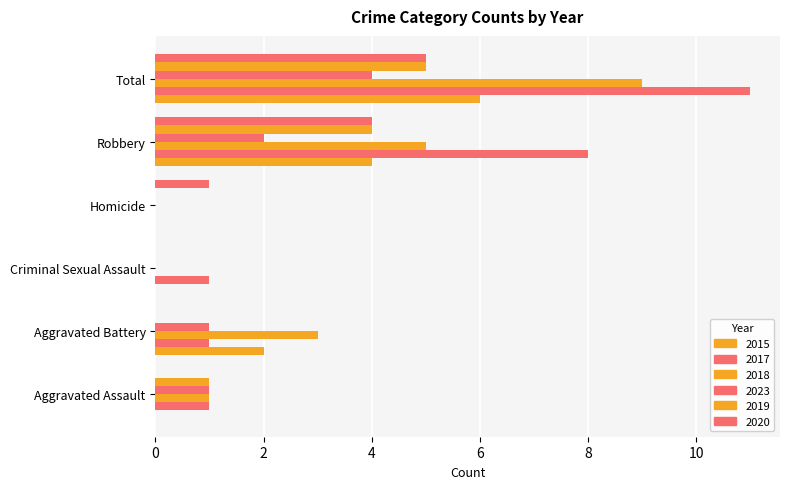

At which label does 2019 first exceed 1?

Robbery